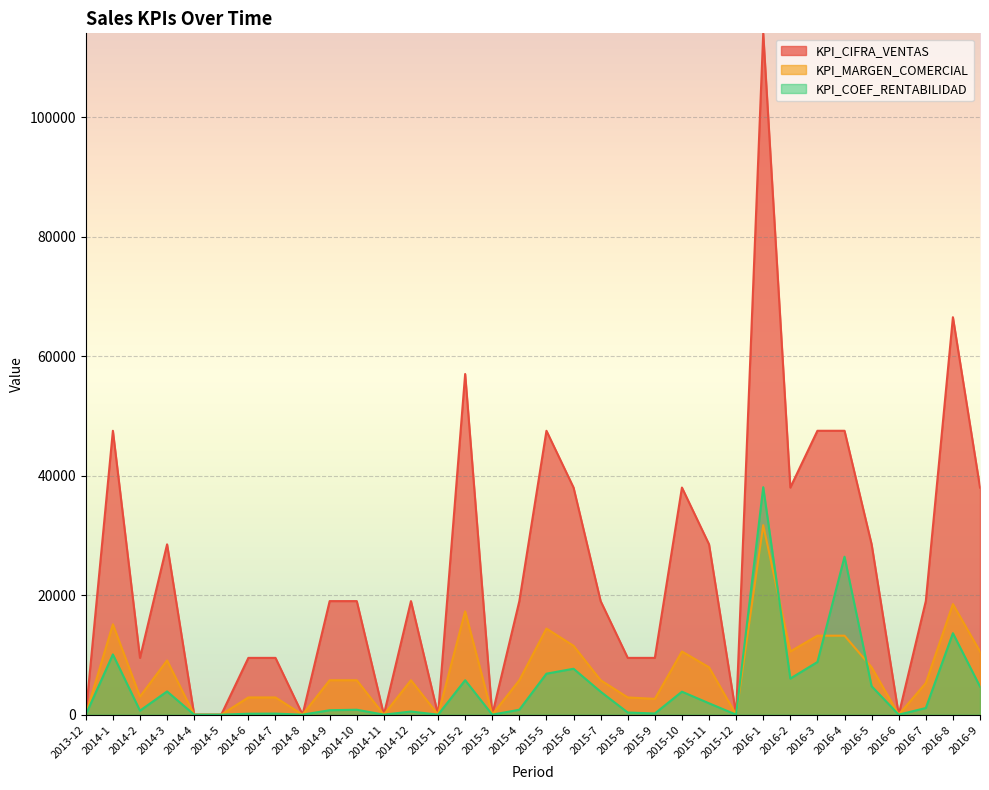

What is the difference between the maximum and second lowest values in the KPI_CIFRA_VENTAS series?

114000